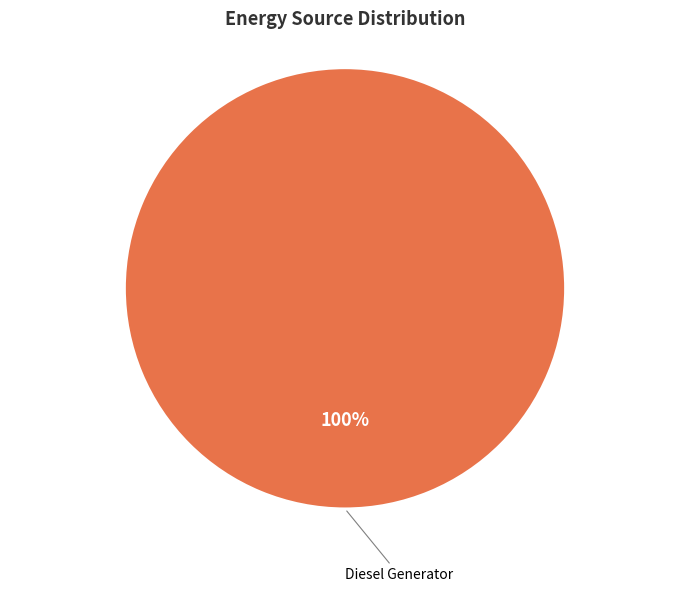

True or false: Diesel Generator accounts for 100% of the total.

True